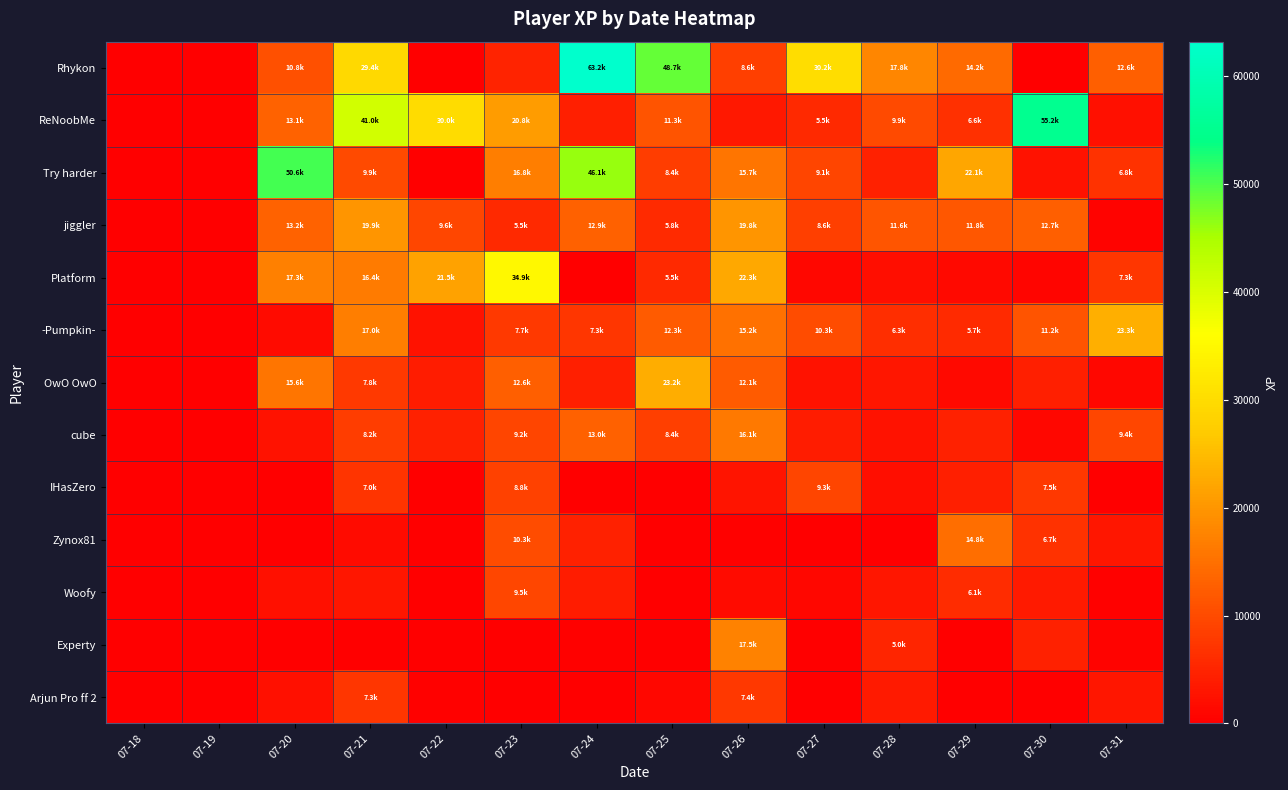

Between 07-27 and 07-28, which series saw the biggest shift?

Rhykon